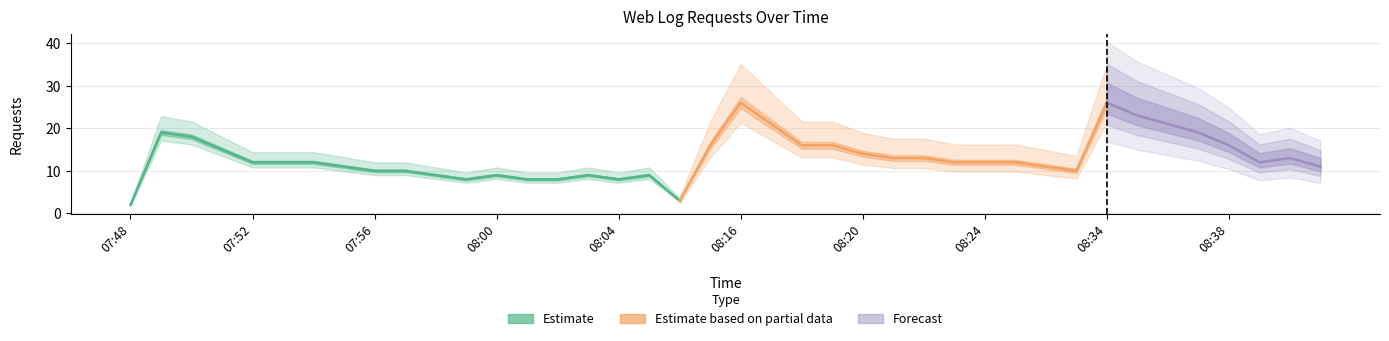

At which label is the value closest to 14?

08:20